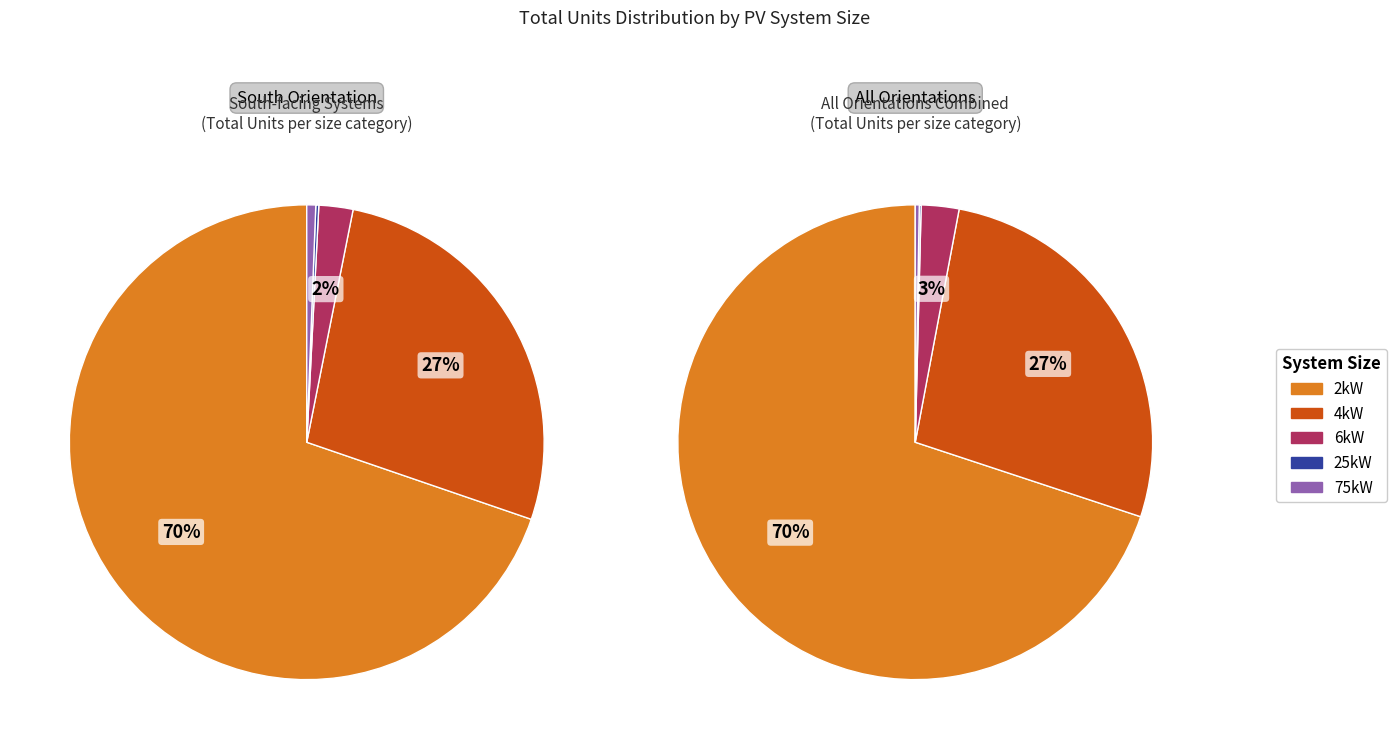

Which has a higher value, 75kW or 4kW?

4kW